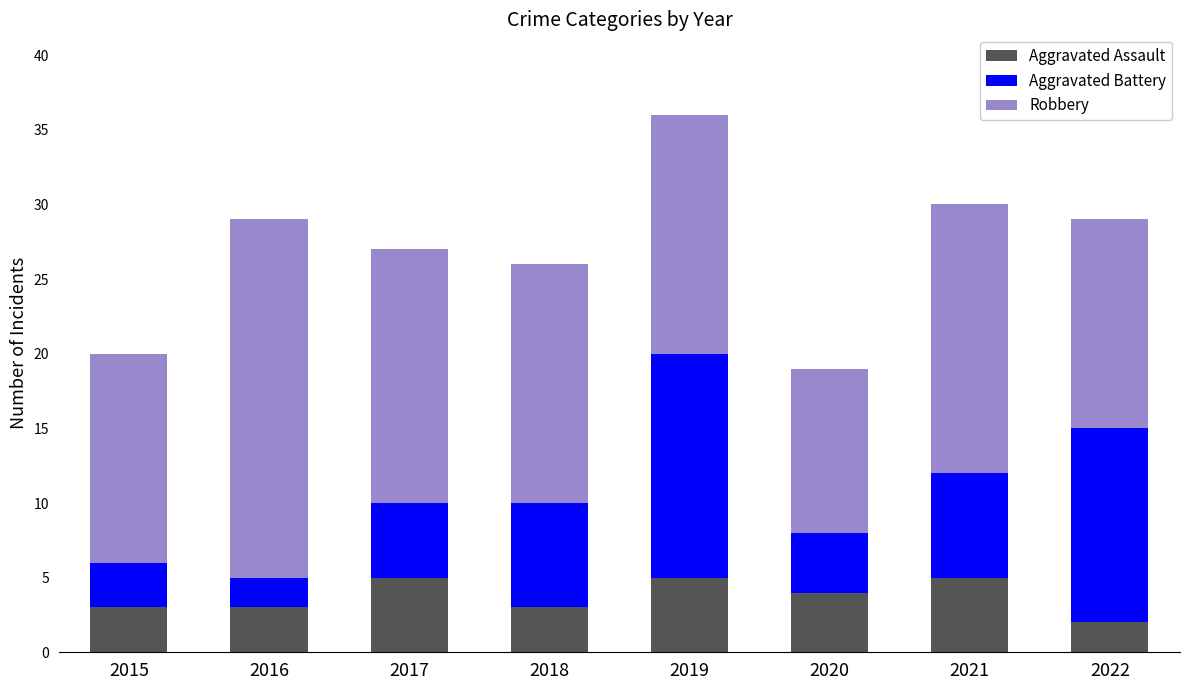

At which category is the sum across all series the highest?

2019